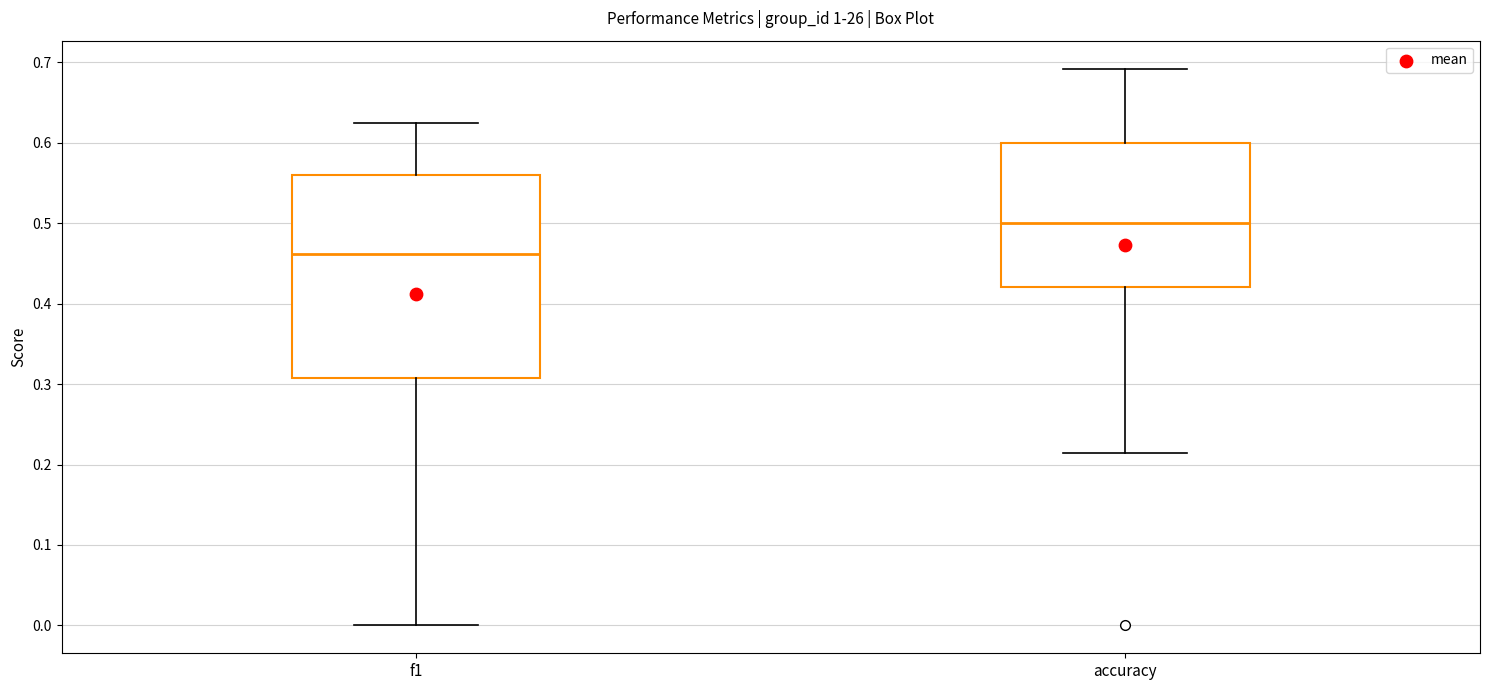

Where does the median line of the box for f1 sit on the y-axis? The values are not printed on the chart, so give them approximately, as read against the axis.

0.46